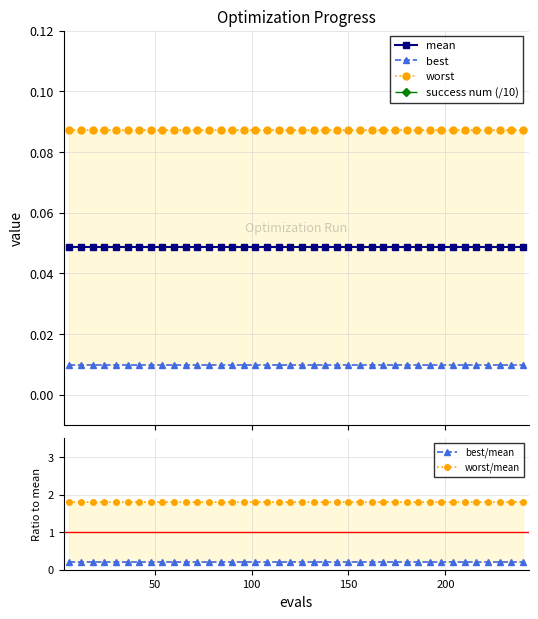

The value of success num (/10) at 29 is 0.4. True or false?

False